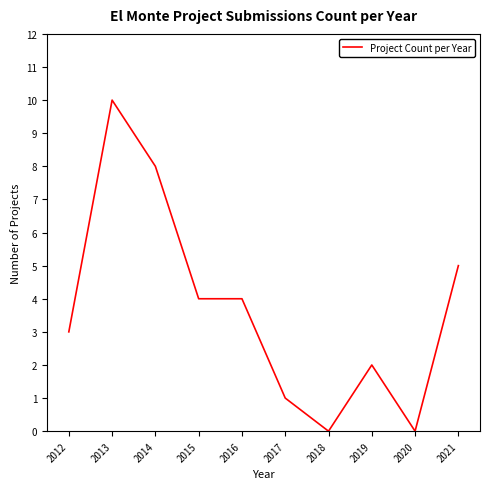

At which category does the chart reach its peak across all series?

2013